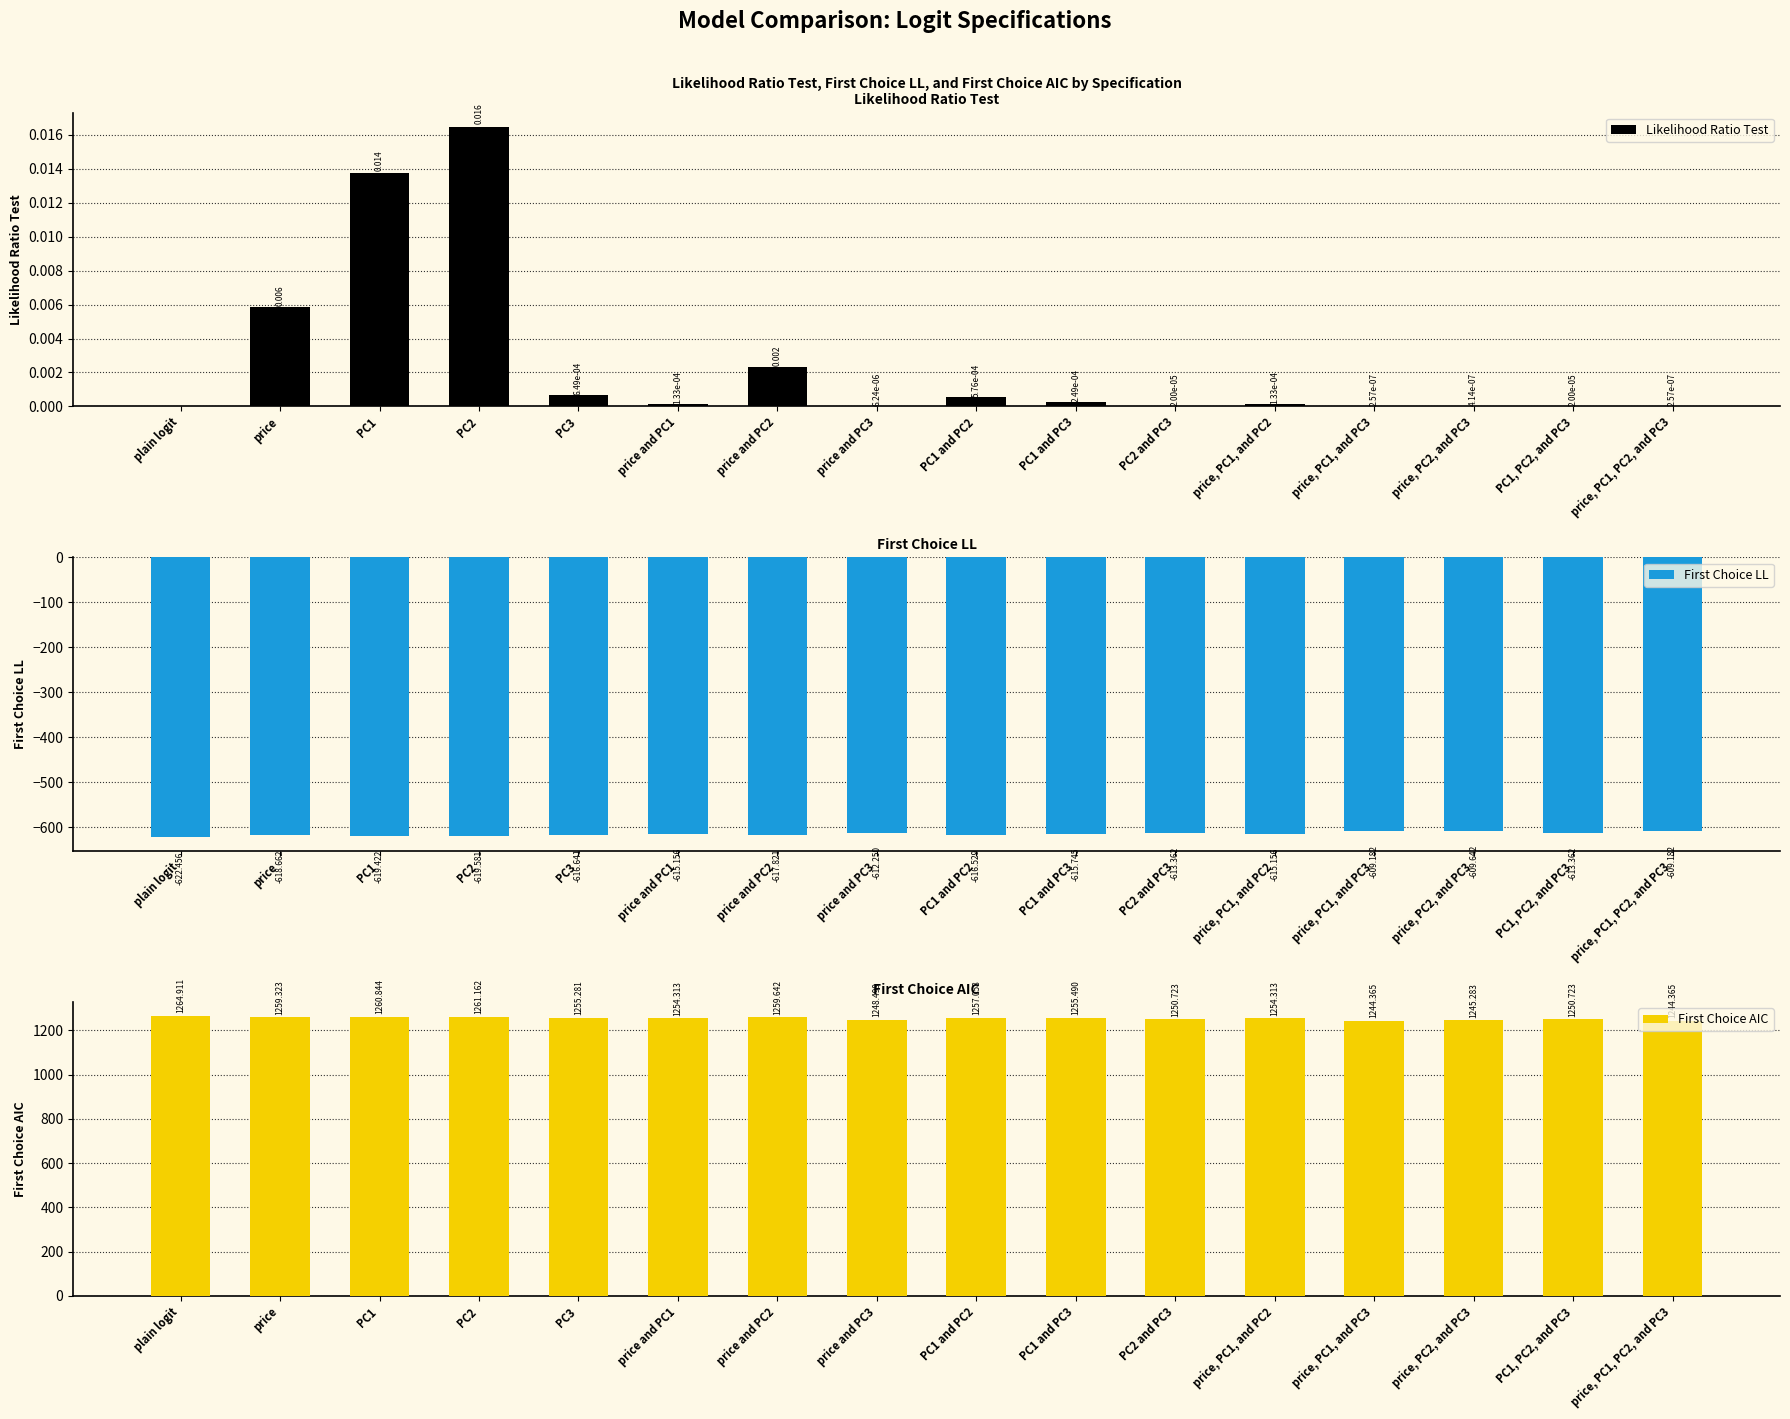

What is the total value across all series at price, PC1, and PC2?

639.2